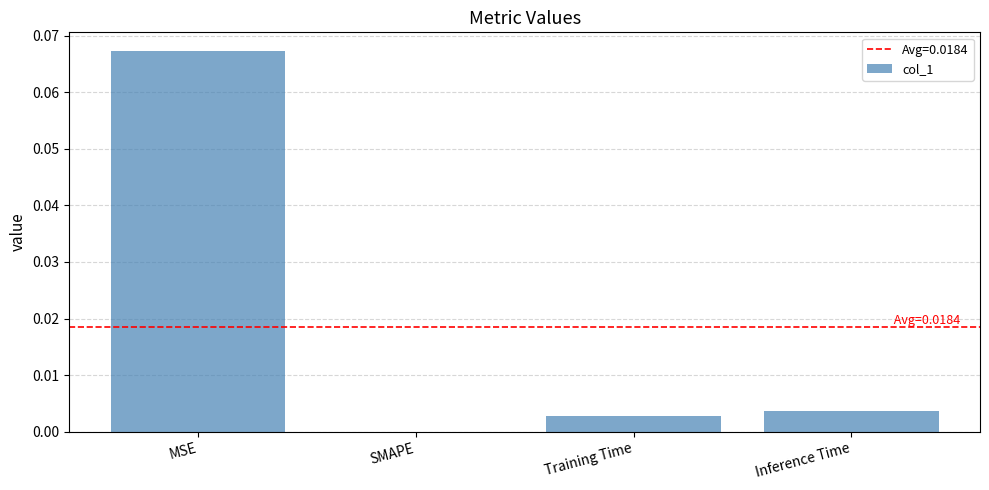

Which label corresponds to the largest value in the chart?

MSE